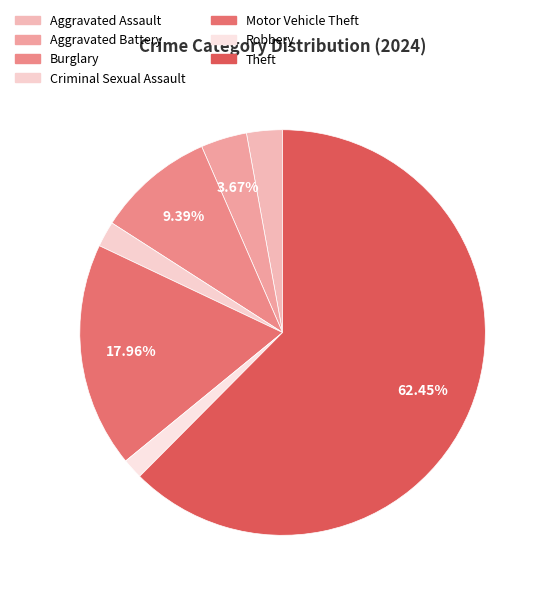

Rank the categories by value from highest to lowest.

Theft, Motor Vehicle Theft, Burglary, Aggravated Battery, Aggravated Assault, Criminal Sexual Assault, Robbery